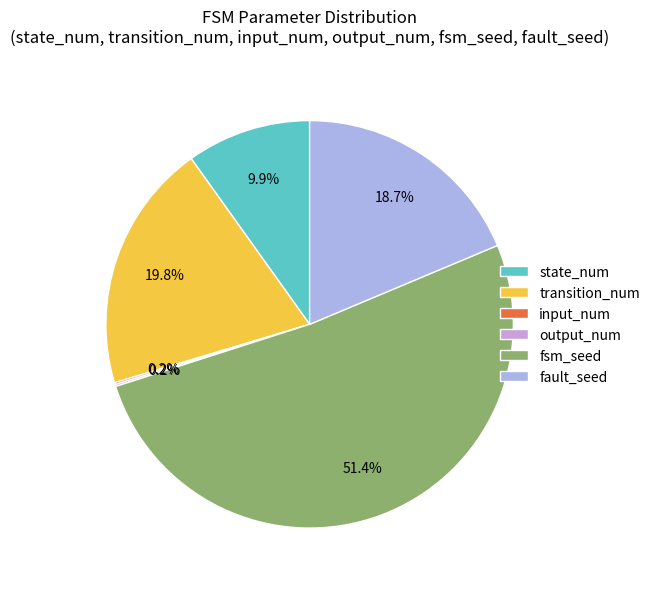

Which category has the smallest portion of the pie?

input_num